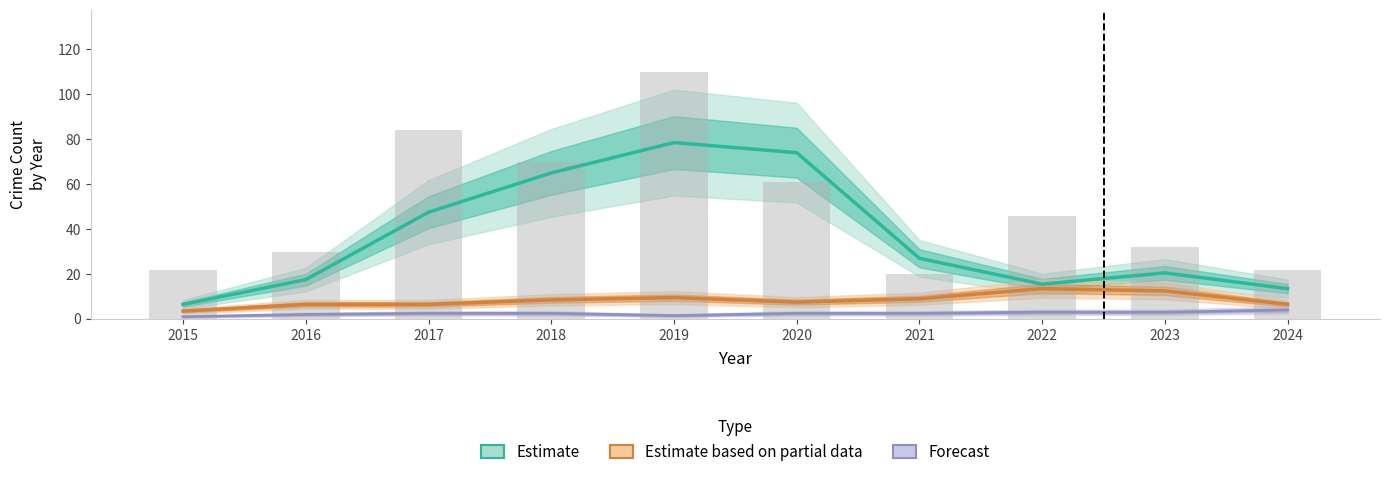

Where does the Forecast series first go above 2?

2017